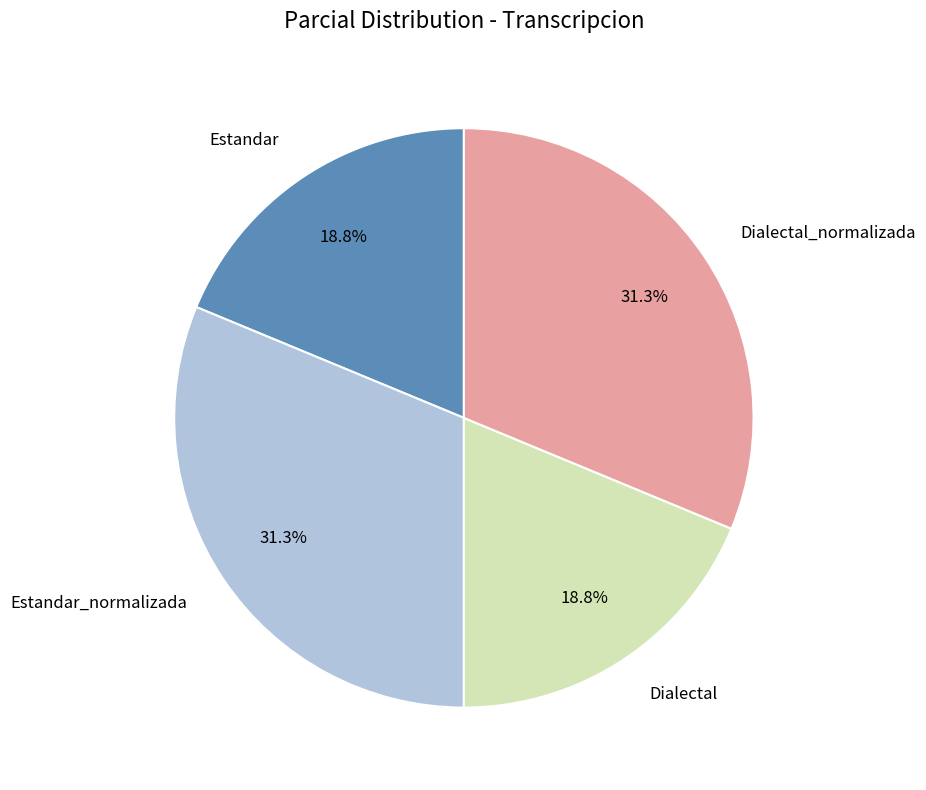

Does any single category account for the majority?

No